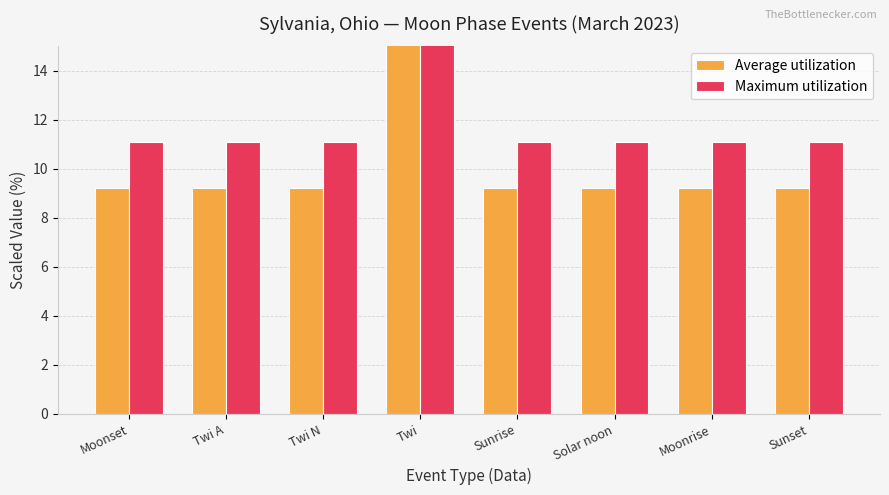

Rank the series by their average value, from lowest to highest.

Average utilization, Maximum utilization